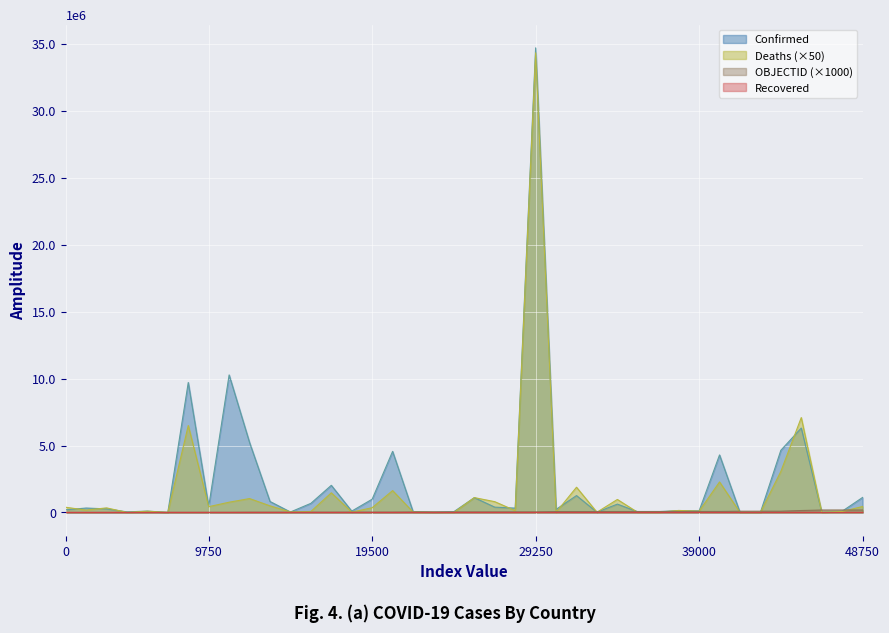

How many categories are shown in the chart?

40